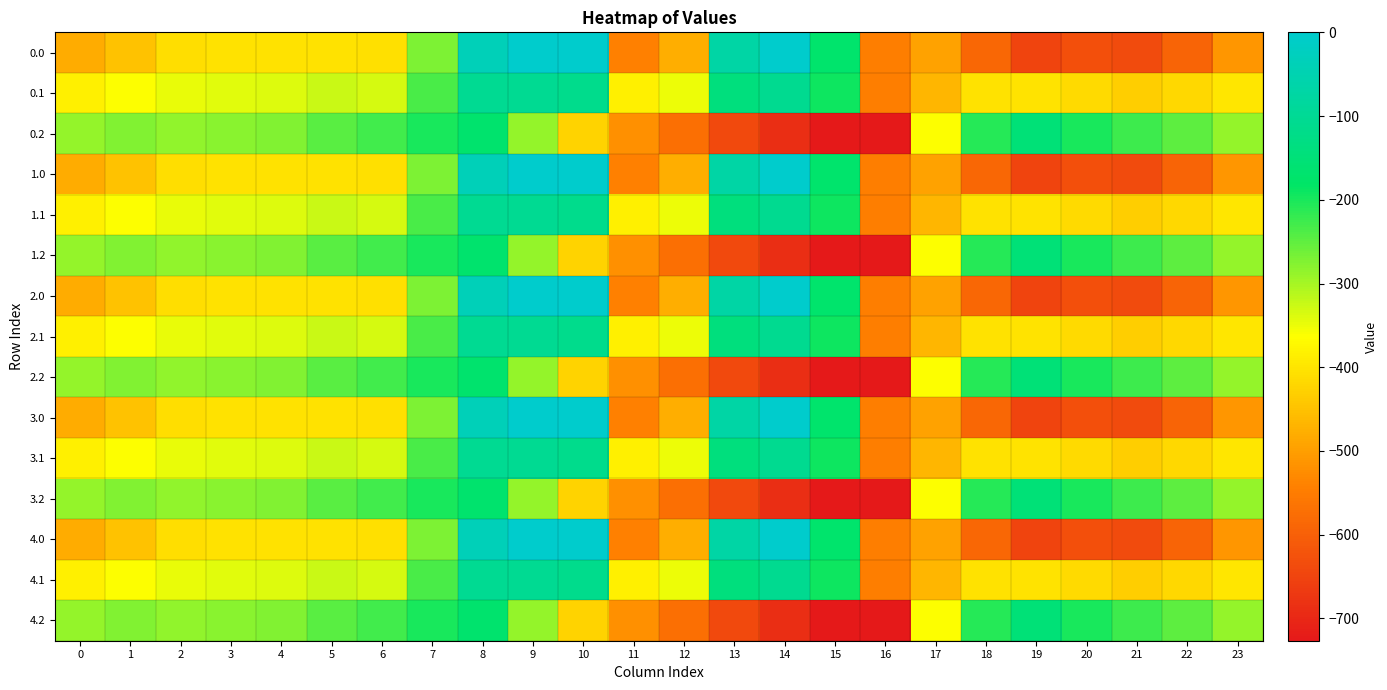

What is the smallest value displayed?

-726.6